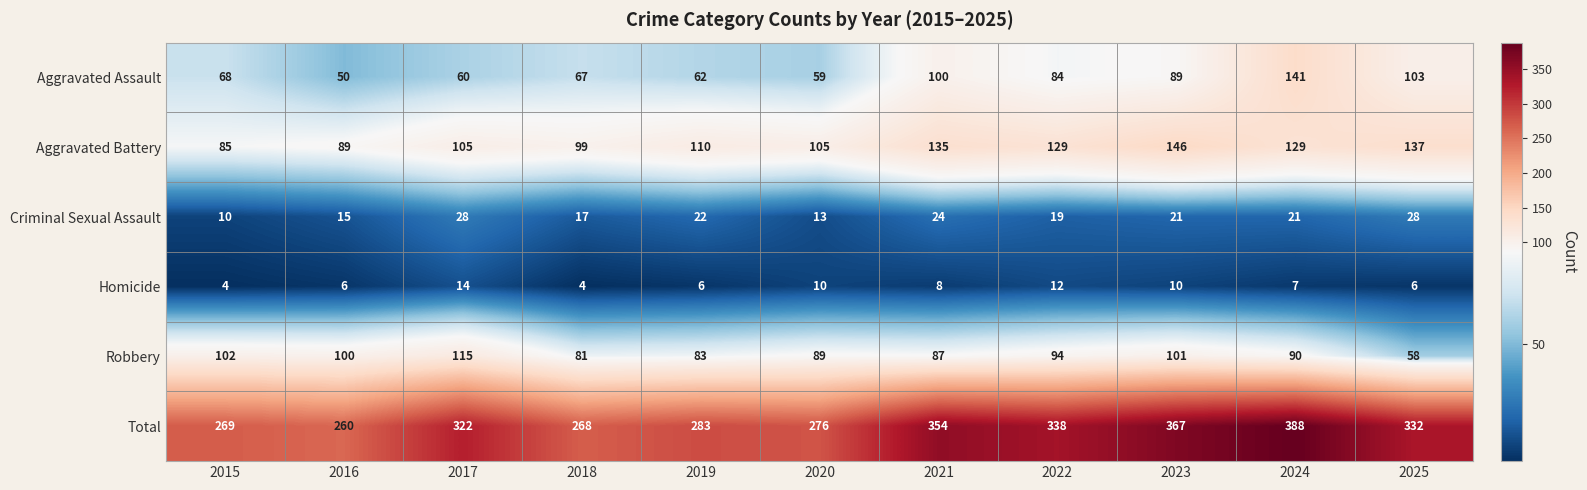

Is it true that Homicide equals 7 at 2020?

False